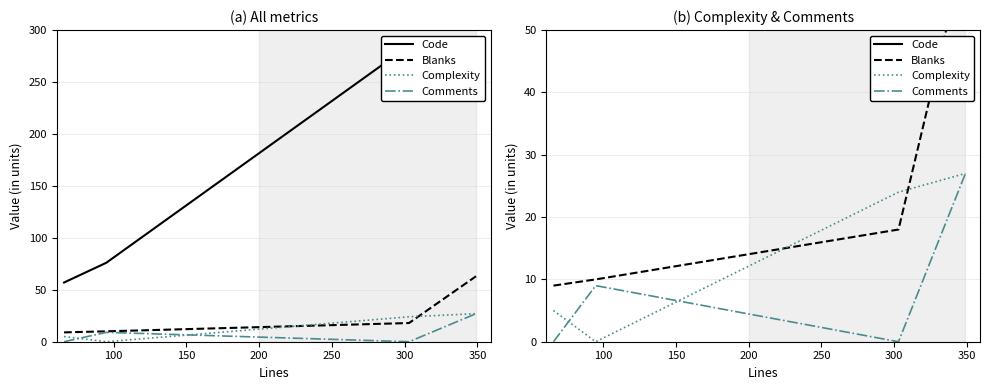

What is the greatest value displayed?

285